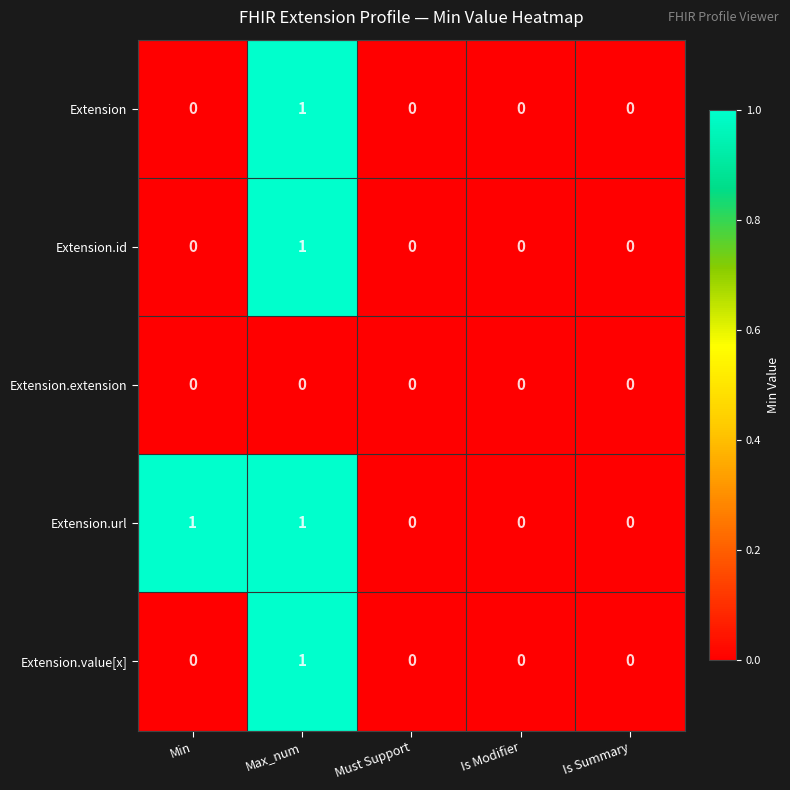

True or false: Extension.extension has a value of 0 at Must Support.

True